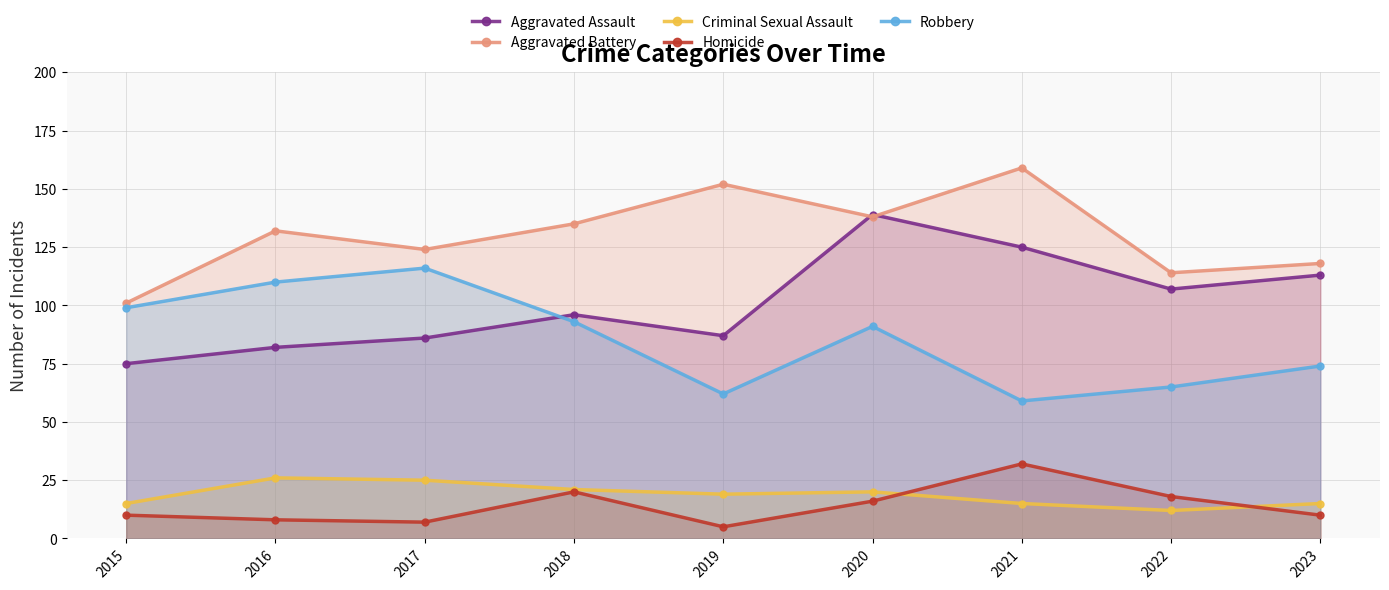

How many categories are shown in the chart?

9